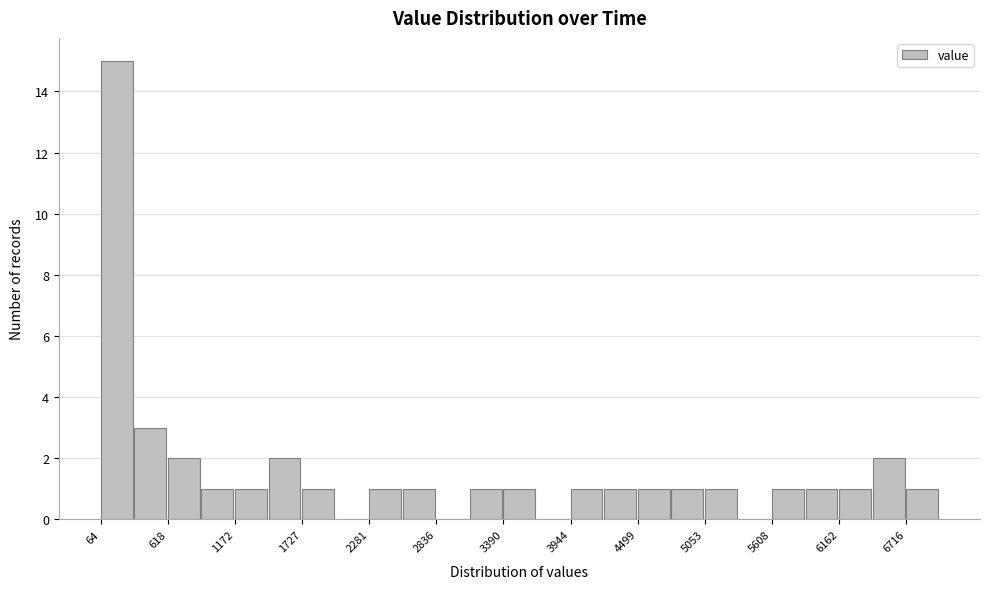

Around what value on the x-axis is the tallest bar? Give the approximate position of its centre, as read against the axis.

200